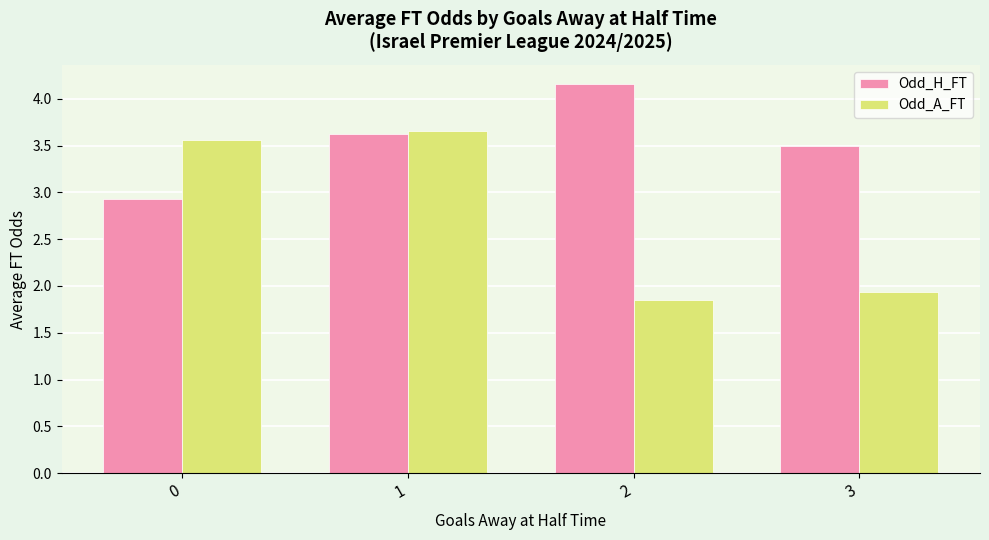

List the series in order of their peak value, lowest first.

Odd_A_FT, Odd_H_FT